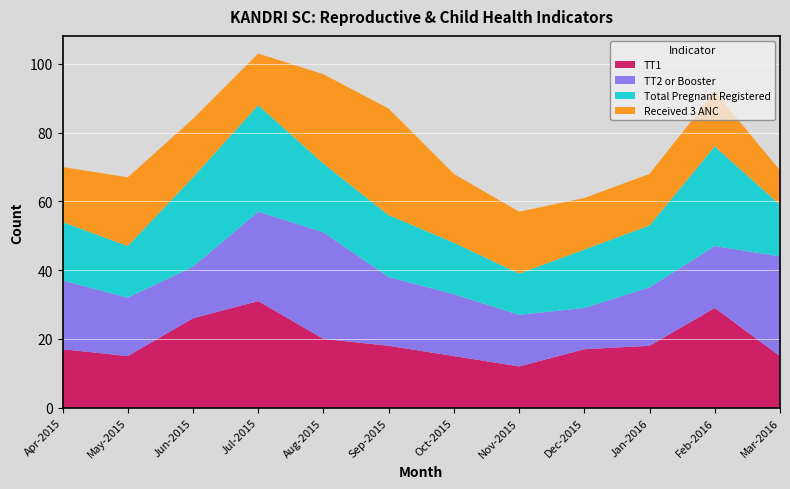

Reading left to right, list all the values displayed in this chart.

TT1: 17	15	26	31	20	18	15	12	17	18	29	15
TT2 or Booster: 20	17	15	26	31	20	18	15	12	17	18	29
Total Pregnant Registered: 17	15	26	31	20	18	15	12	17	18	29	15
Received 3 ANC: 16	20	17	15	26	31	20	18	15	15	16	10